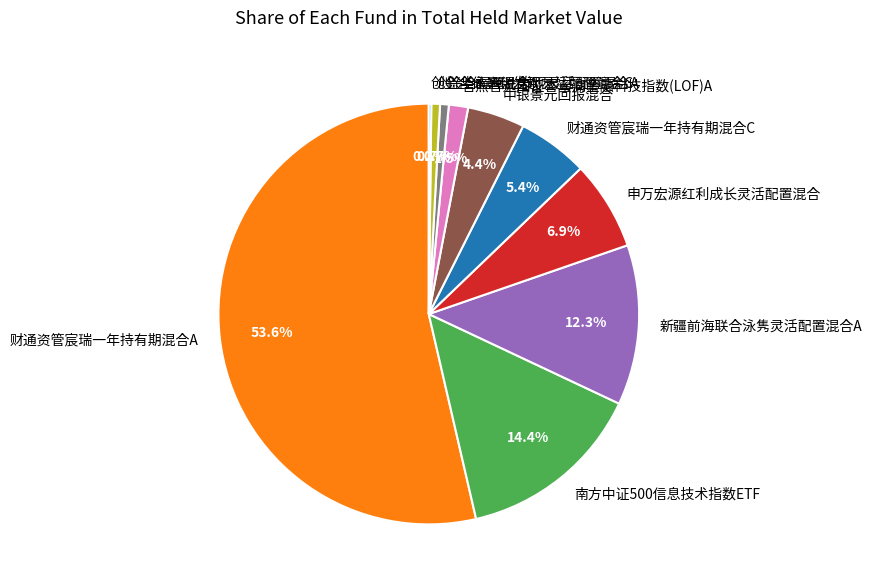

Is the sum of 财通资管宸瑞一年持有期混合A and 申万宏源红利成长灵活配置混合 greater than half?

Yes